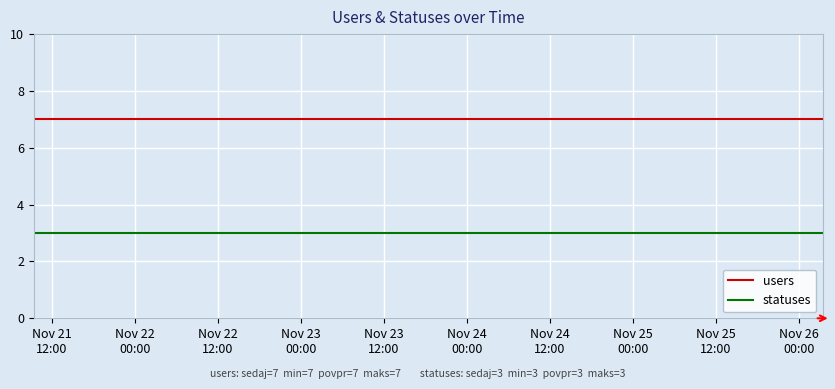

Rank the series by their maximum value, from highest to lowest.

users, statuses